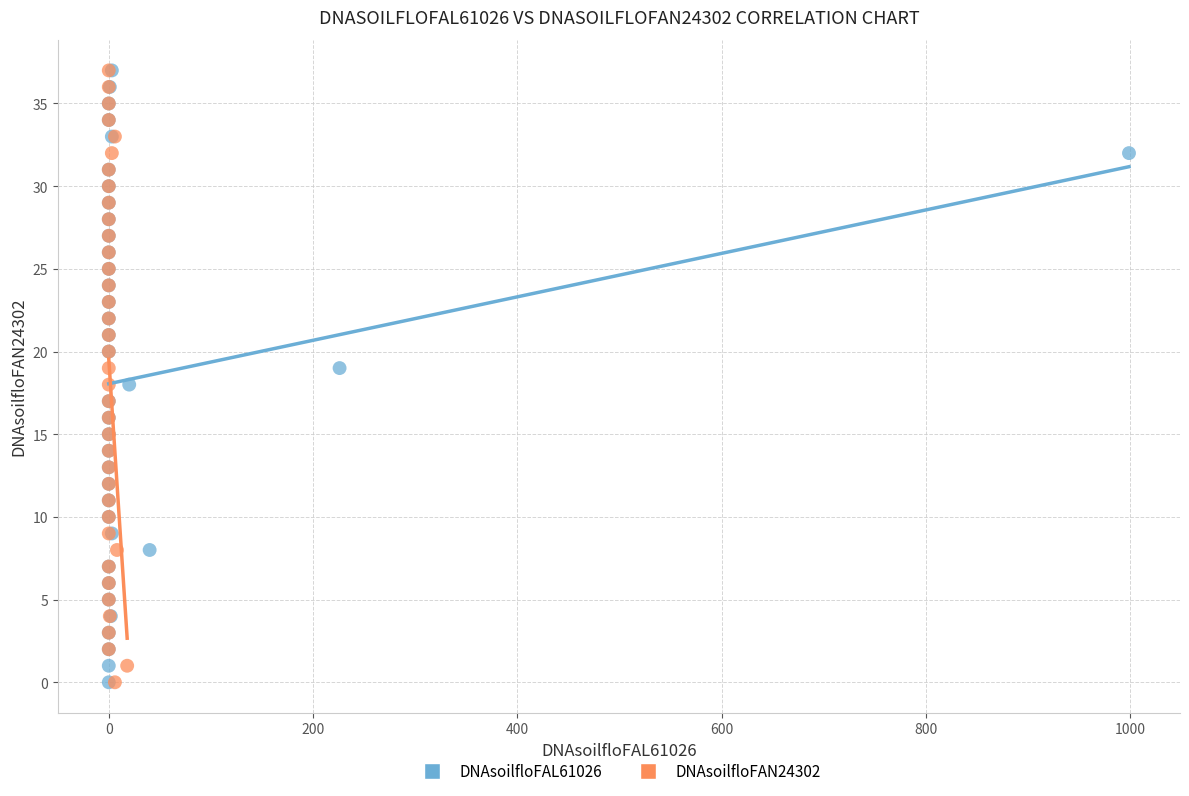

What are all the series names shown in the legend?

DNAsoilfloFAL61026, DNAsoilfloFAN24302